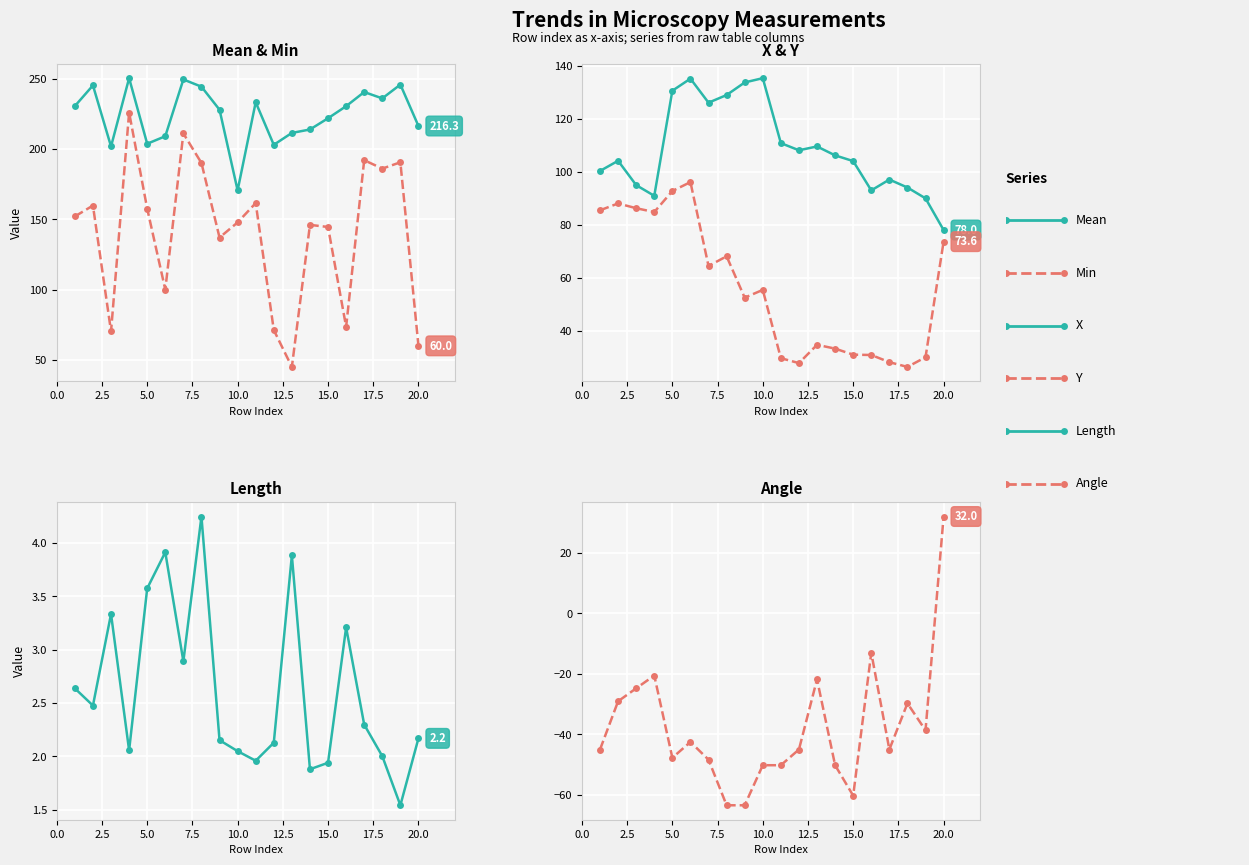

What is the difference between the maximum and minimum values in the Y series?

69.8